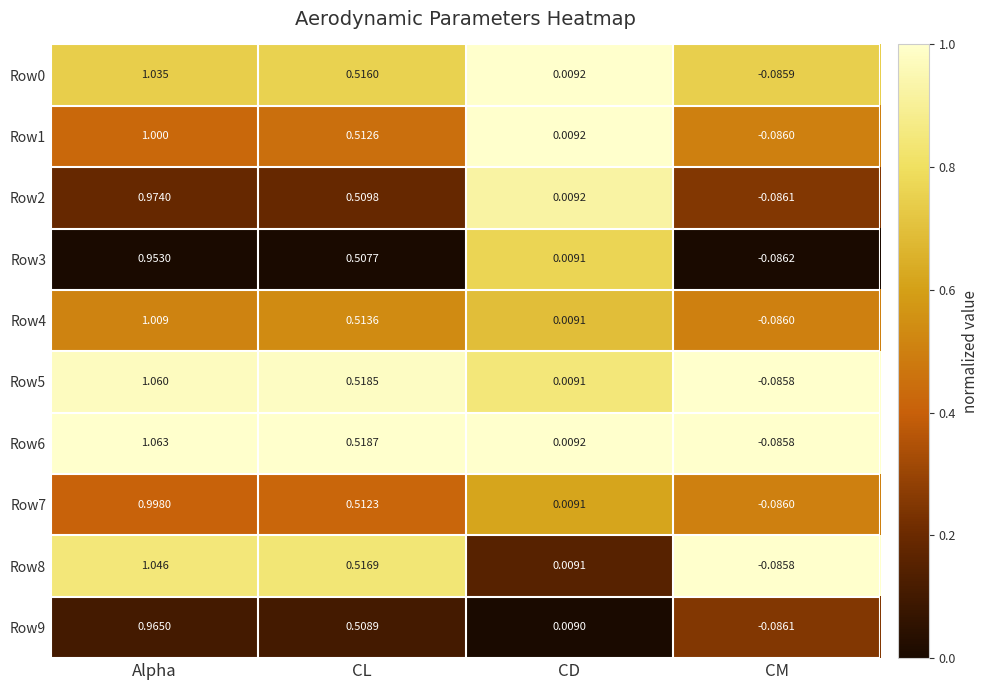

Where does the Row3 series first go above 0?

Alpha